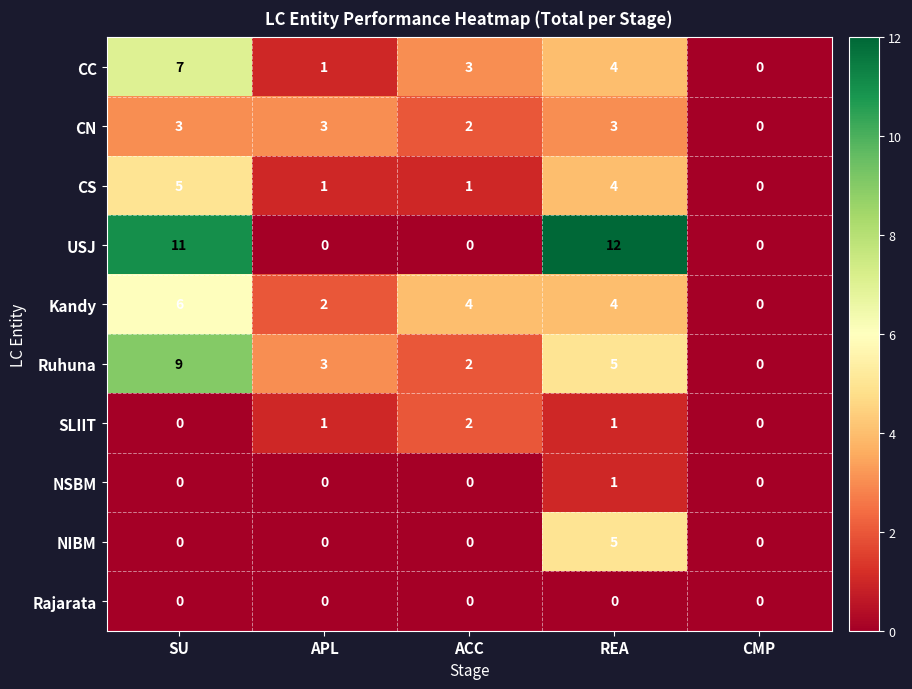

What is the spread (max minus min) of values at ACC?

4